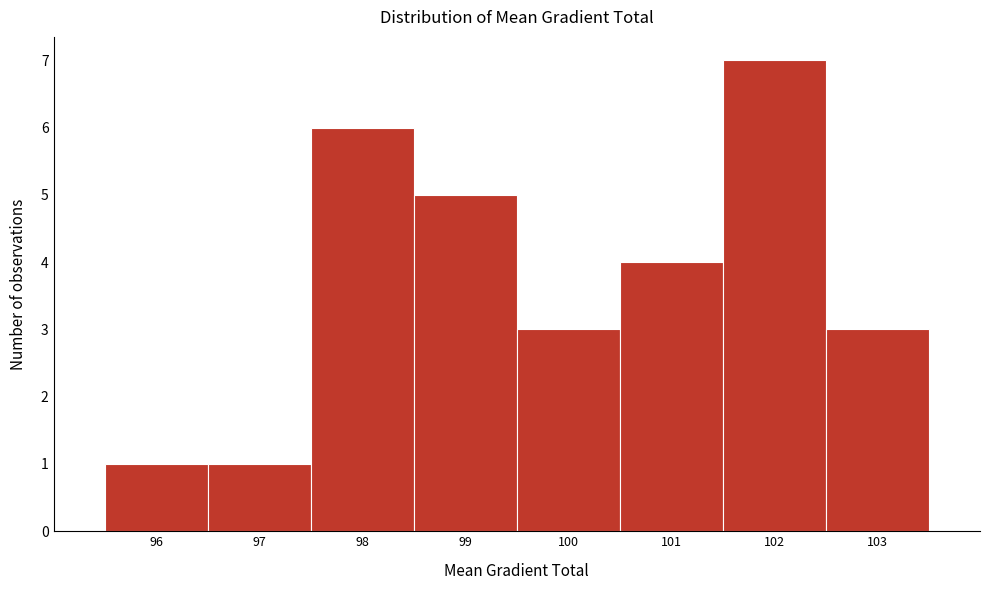

Reading left to right, what are all the values shown in this chart?

1	1	6	5	3	4	7	3